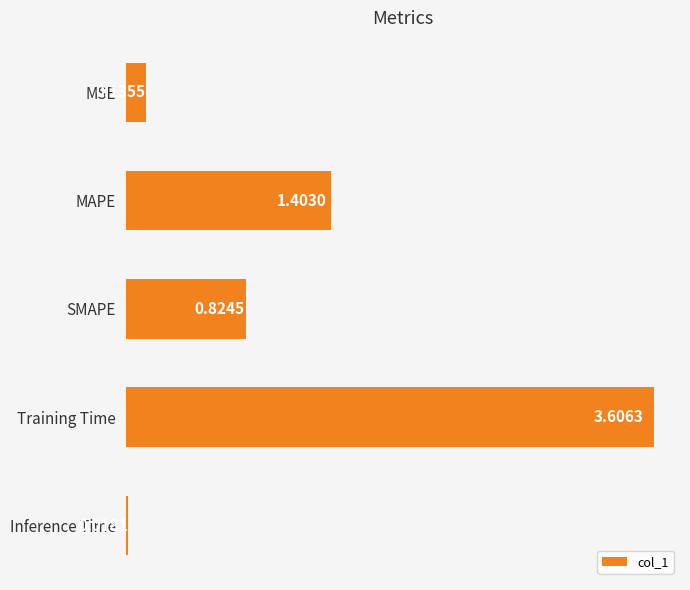

What is the sum of all values?

6.0